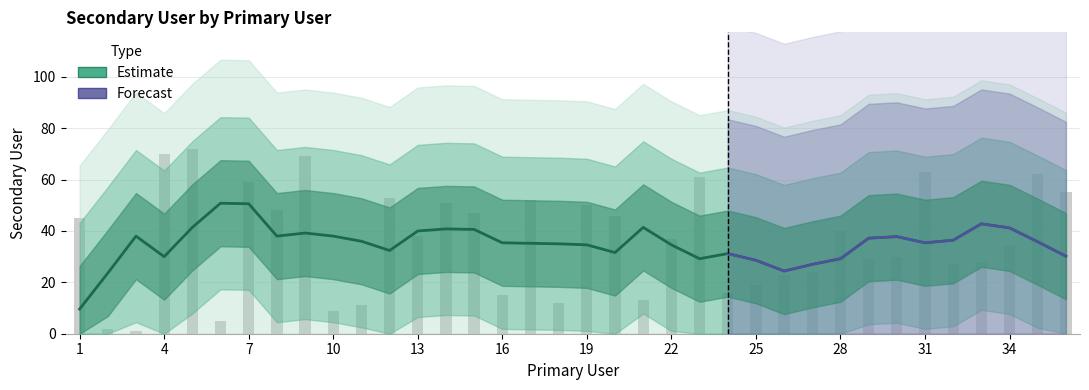

Count the number of values greater than 38.

17